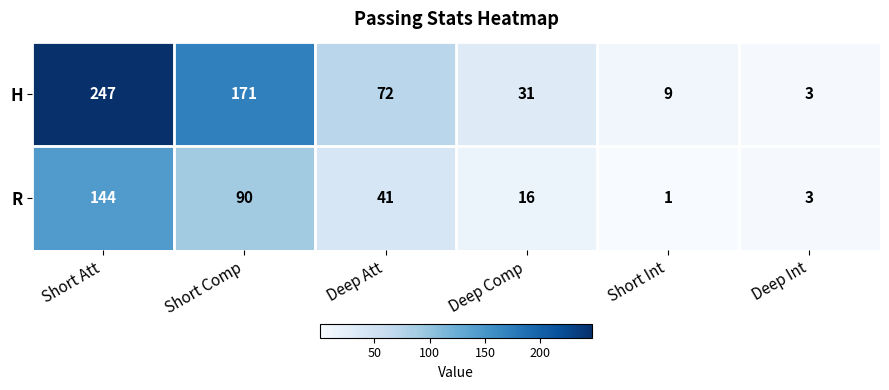

What is the total value across all series at Short Att?

391